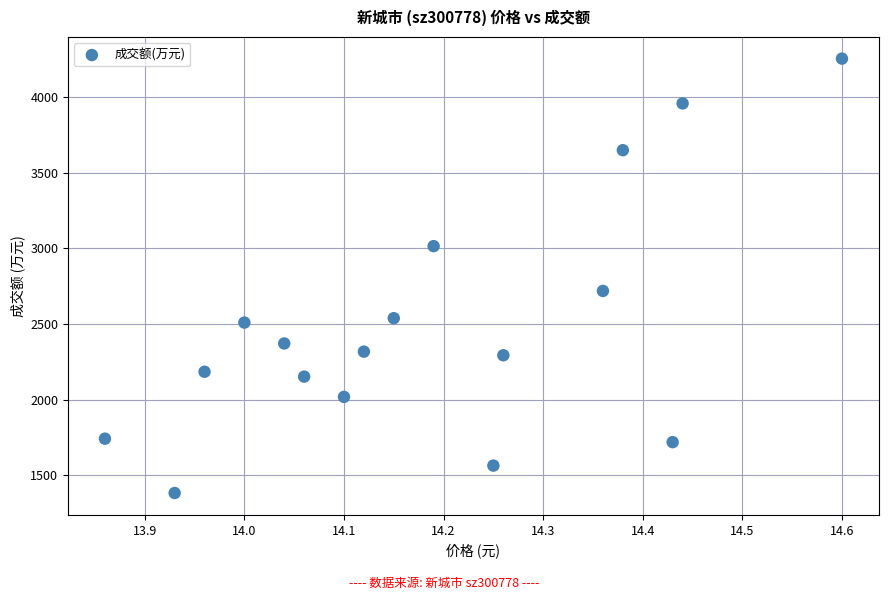

What is the range of Y values (max minus min)?

2870